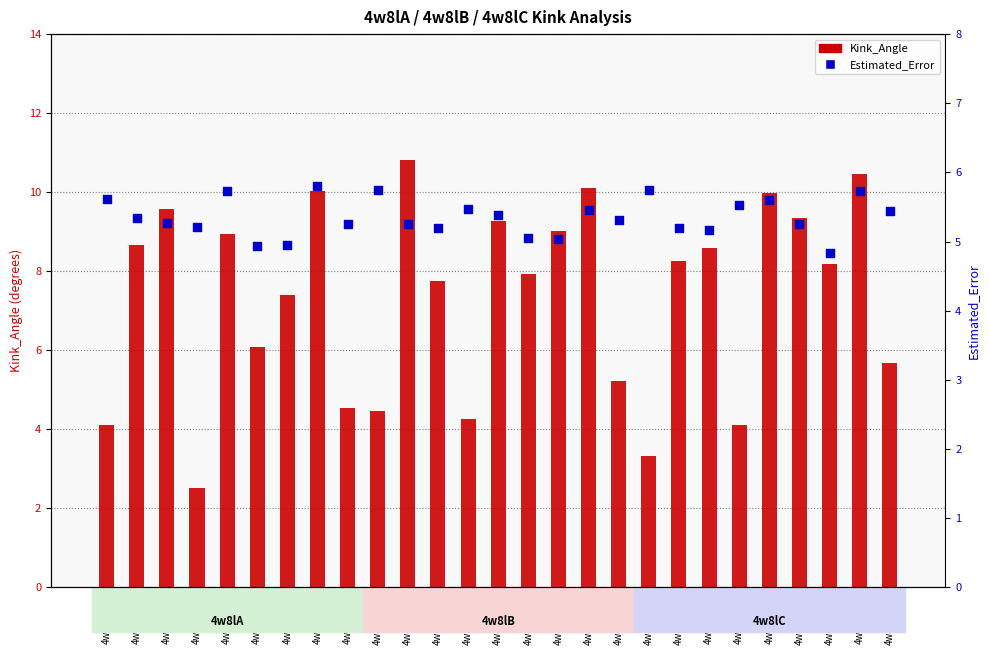

Which series reaches the minimum Y coordinate?

Kink_Angle